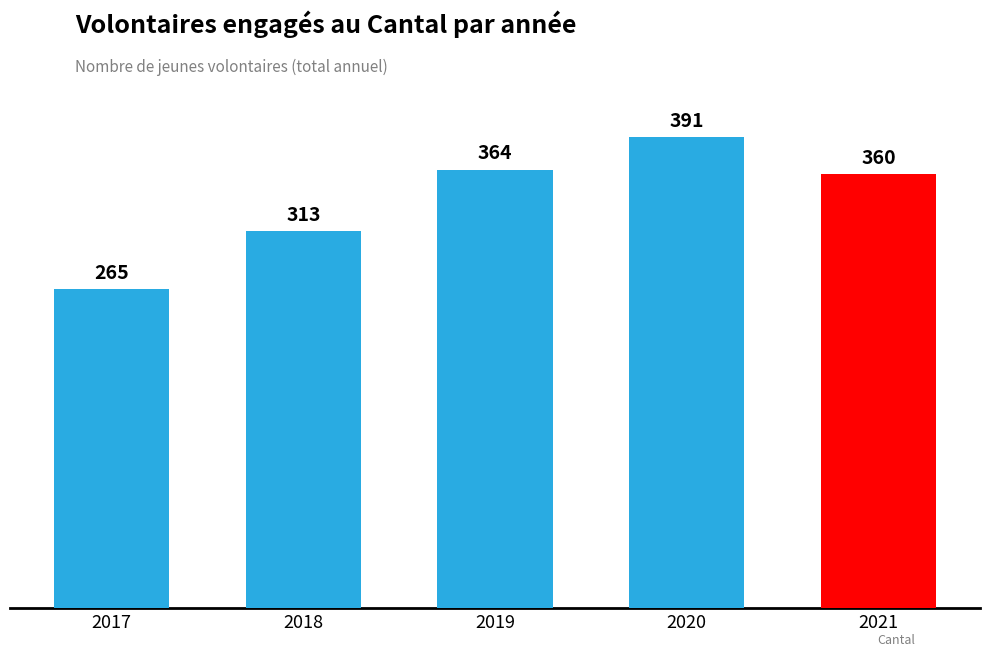

Are the bars grouped side by side (vs. stacked)?

No